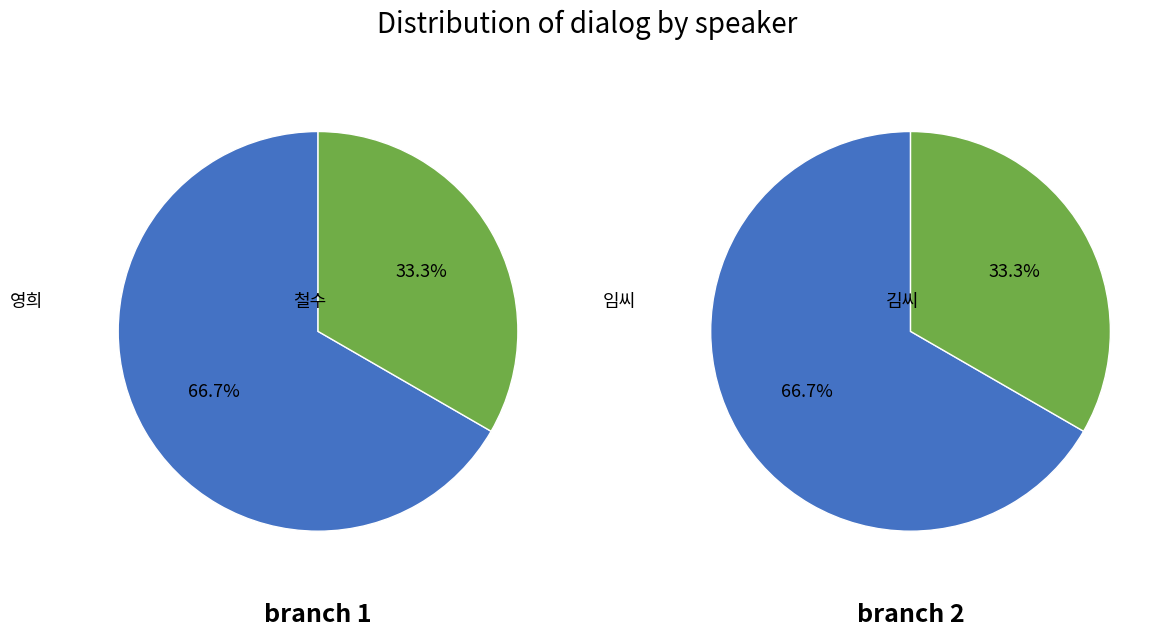

Does any single category account for the majority?

Yes